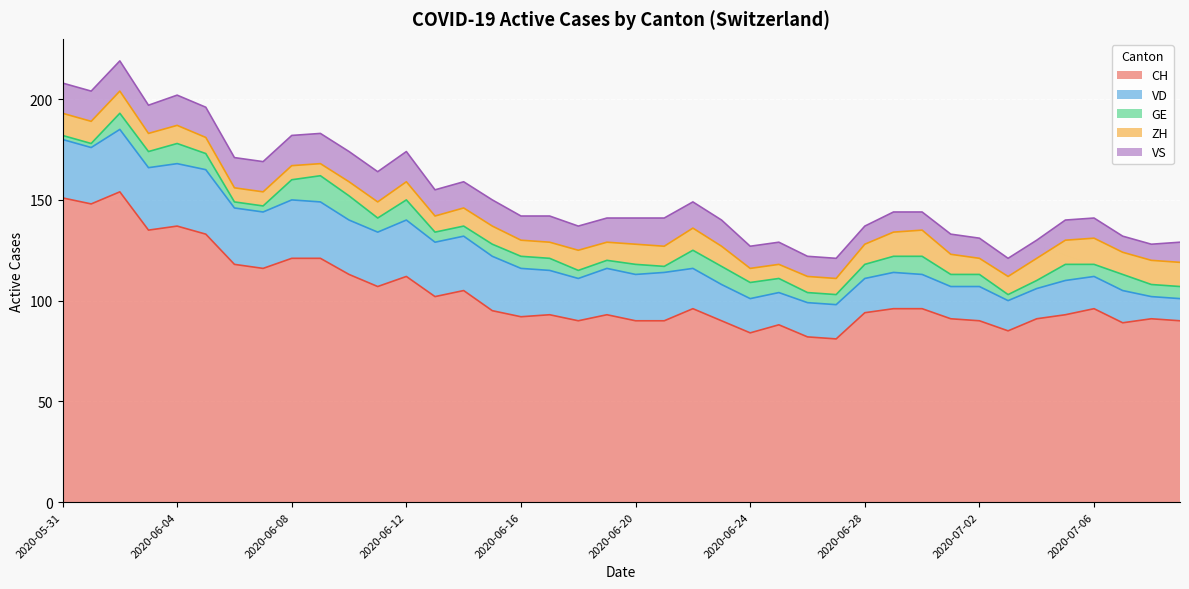

How many lines are shown in the chart?

5